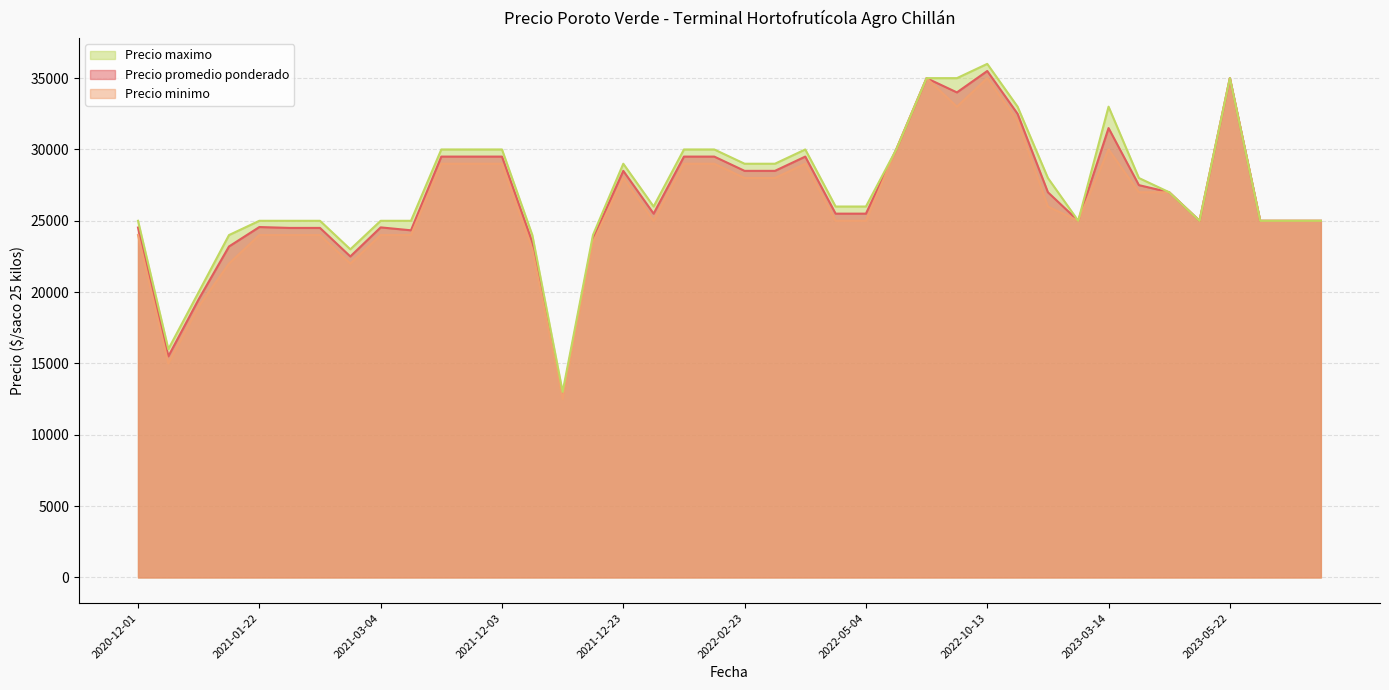

Which category has the highest value across all series?

2022-10-13